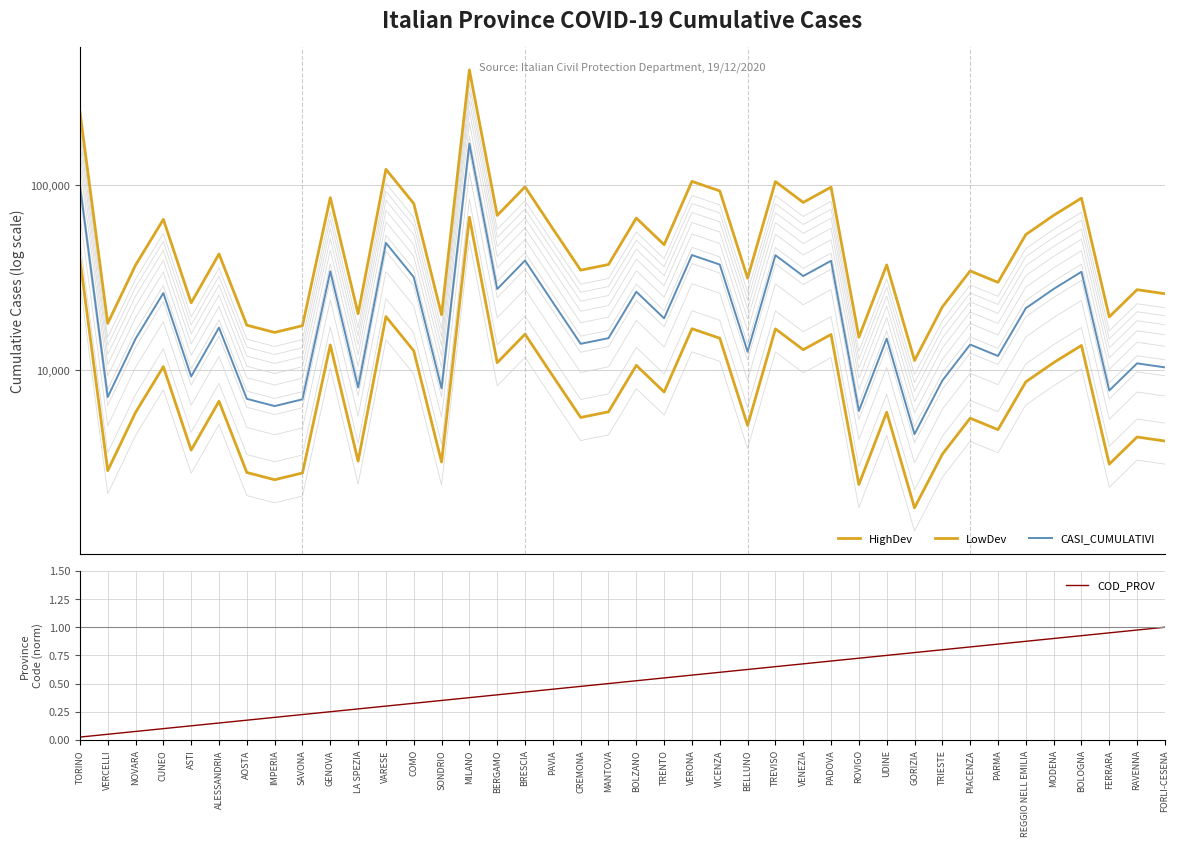

The COD_PROV series shows 0.2 at MANTOVA. True or false?

False